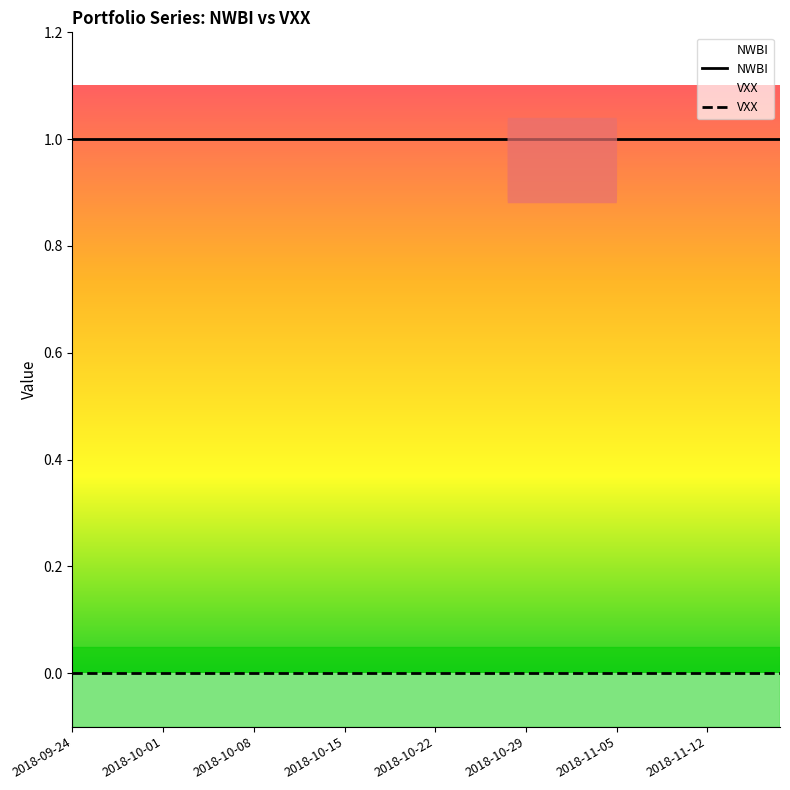

True or false: NWBI has more than 0 interior local peaks.

False